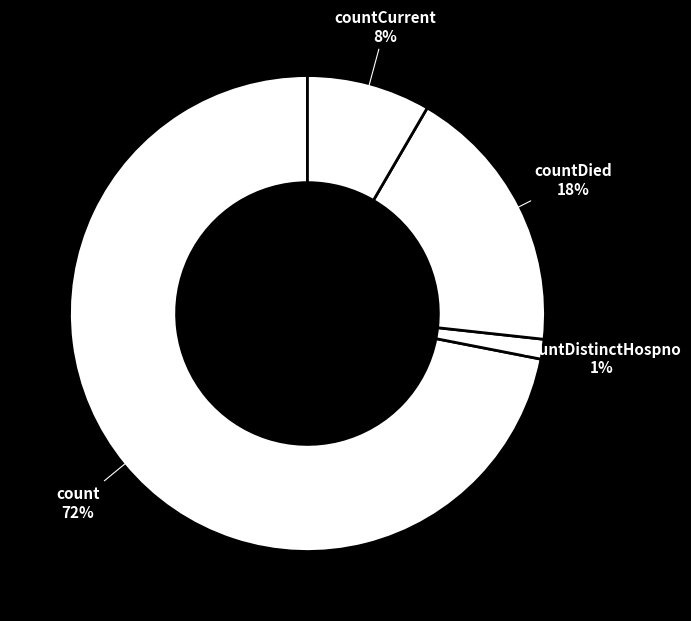

Is the sum of count and countDistinctHospno greater than half?

Yes